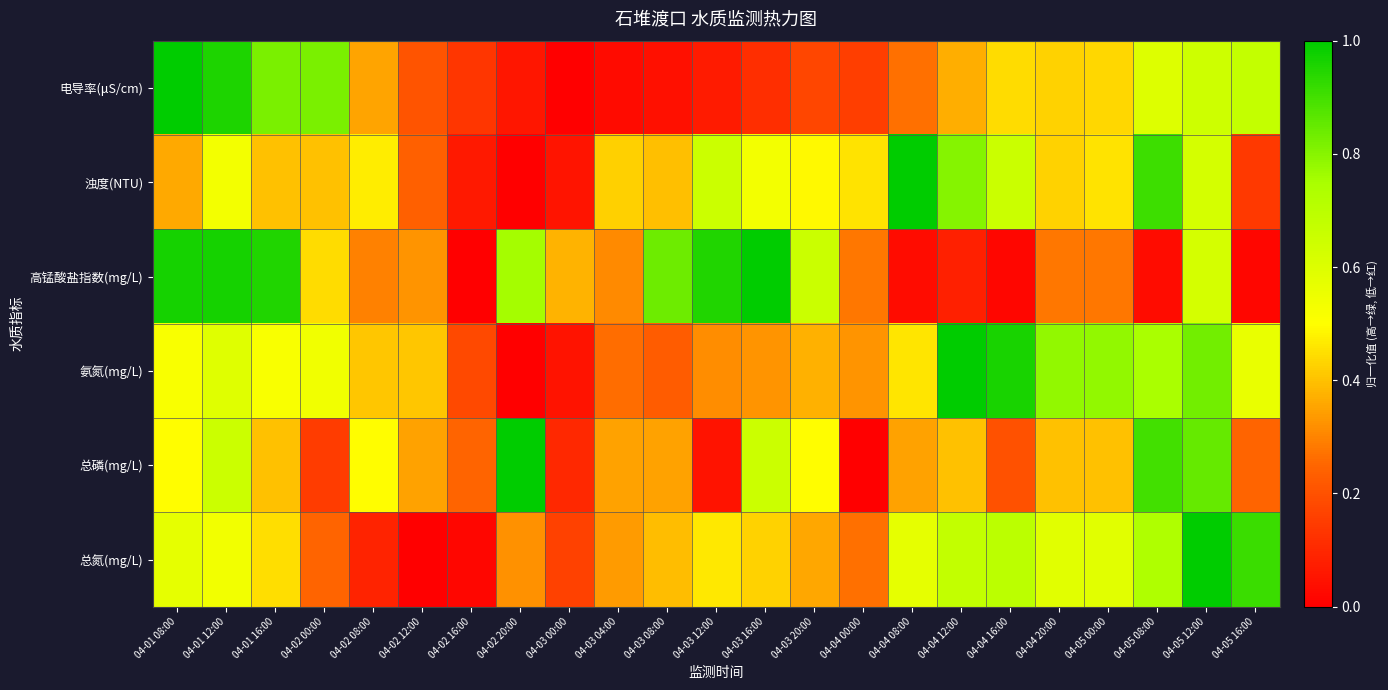

List the series in order of their peak value, highest first.

电导率(μS/cm), 浊度(NTU), 高锰酸盐指数(mg/L), 氨氮(mg/L), 总磷(mg/L), 总氮(mg/L)